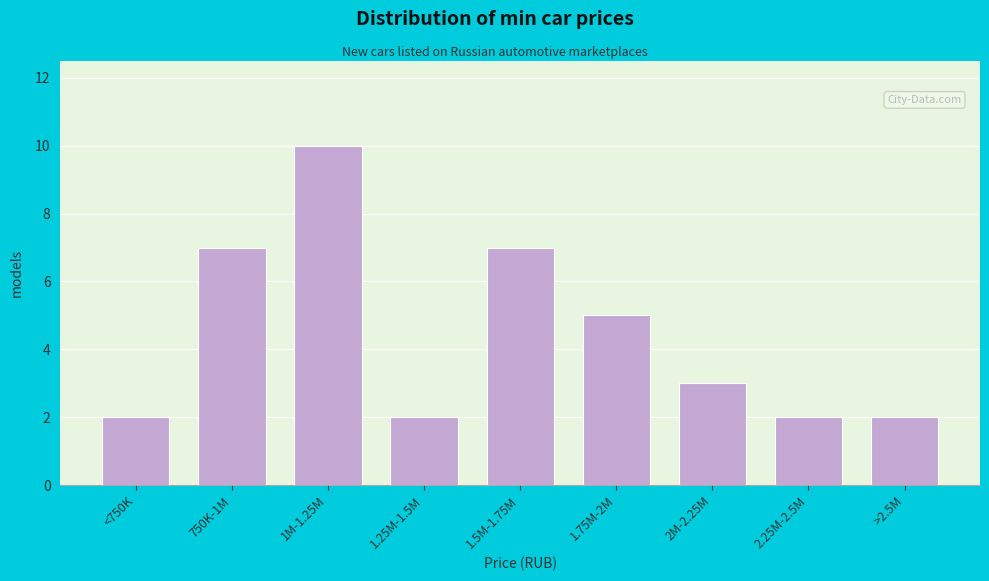

Reading left to right, list all the values displayed in this chart.

<750K=2	750K-1M=7	1M-1.25M=10	1.25M-1.5M=2	1.5M-1.75M=7	1.75M-2M=5	2M-2.25M=3	2.25M-2.5M=2	>2.5M=2